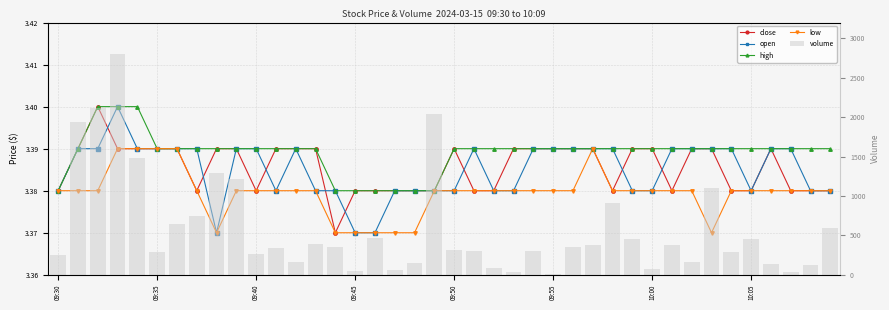

Are the bars horizontal?

No